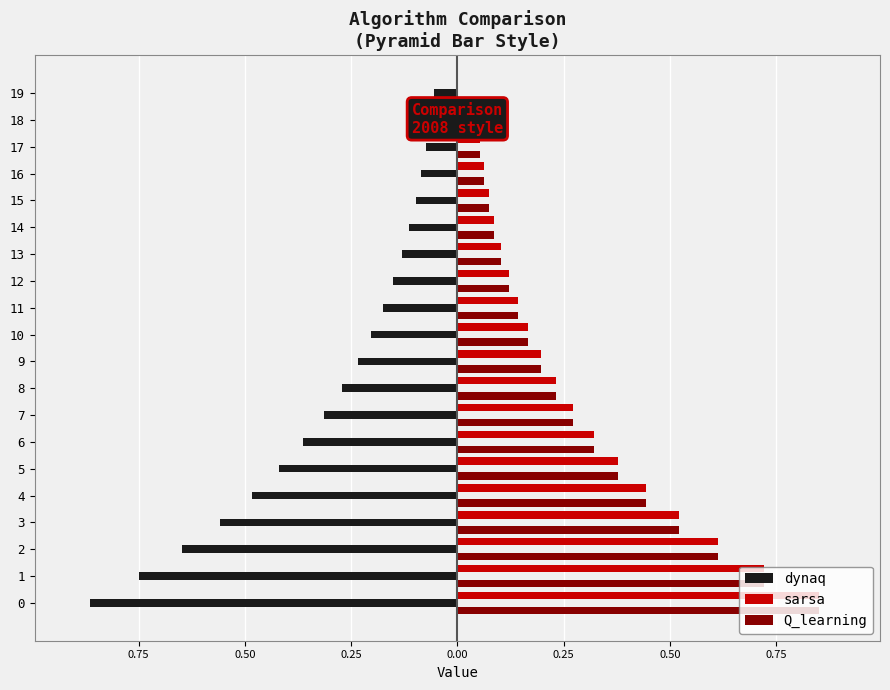

What is the average value of the sarsa series?

0.3